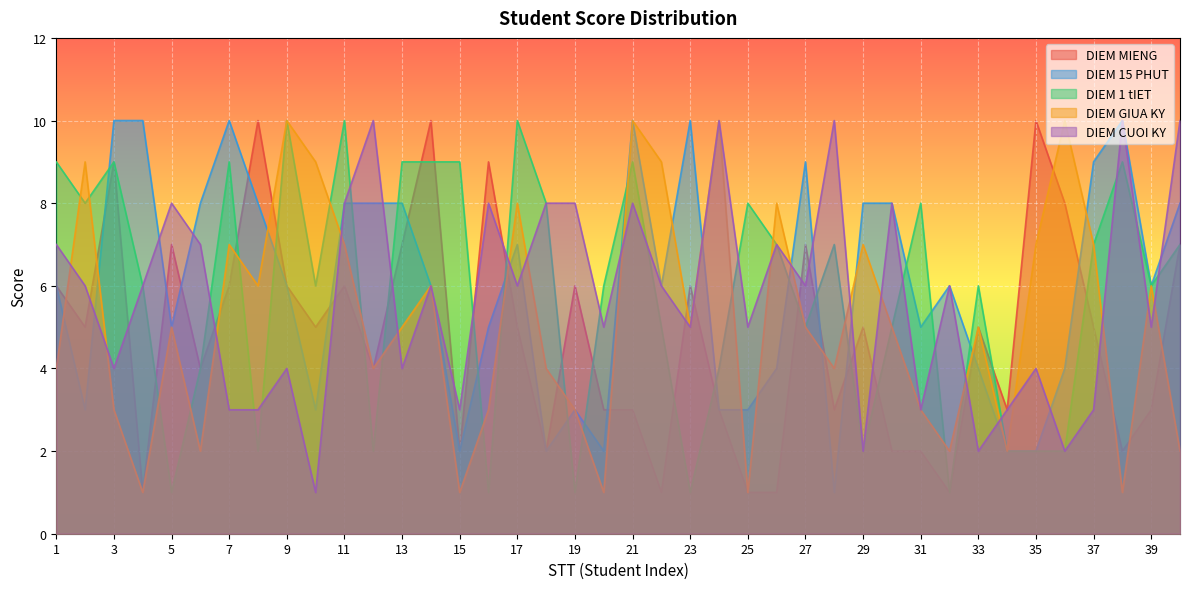

Where is DIEM MIENG nearest to the value 5?

2